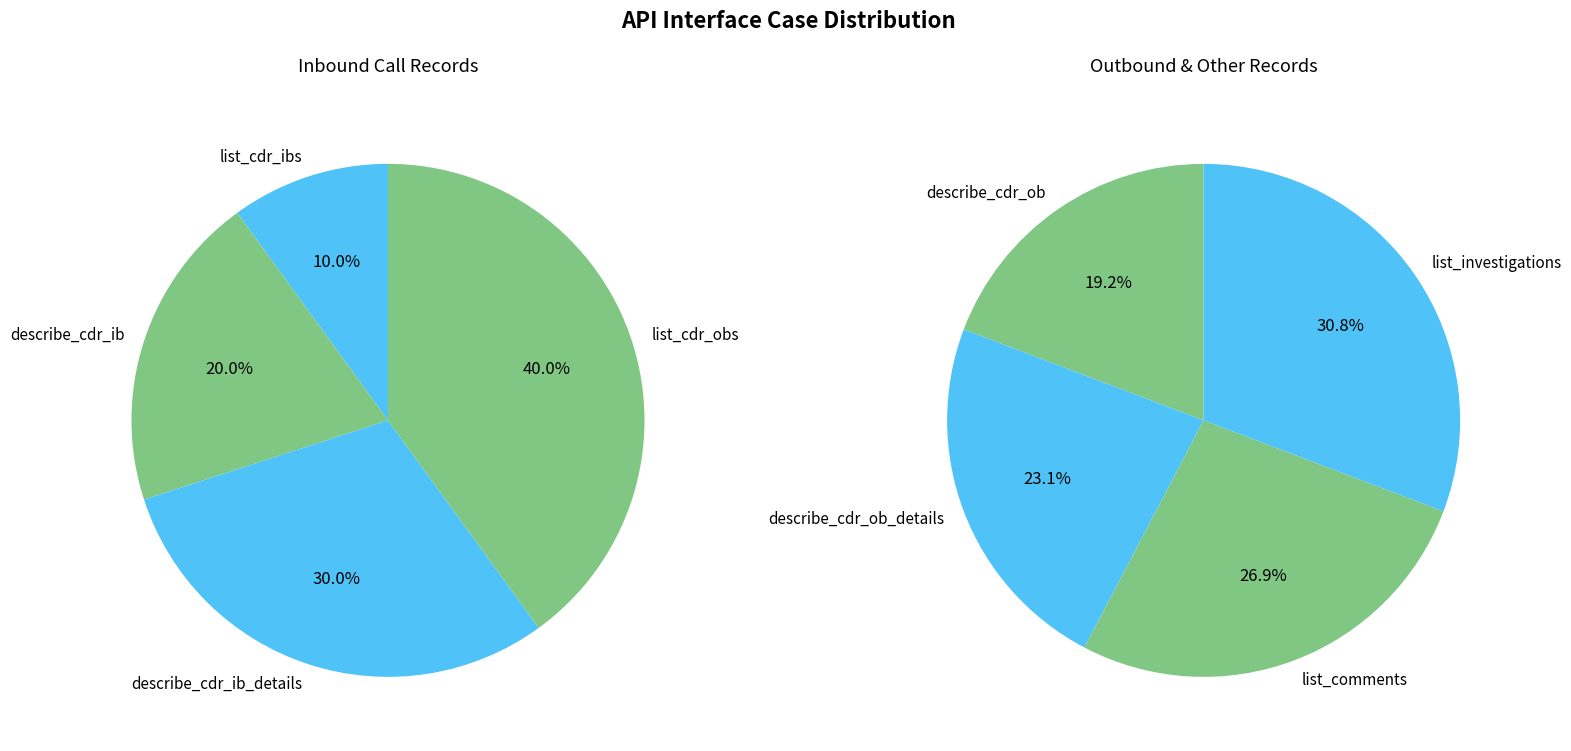

Is there any slice that represents more than half of the pie?

No